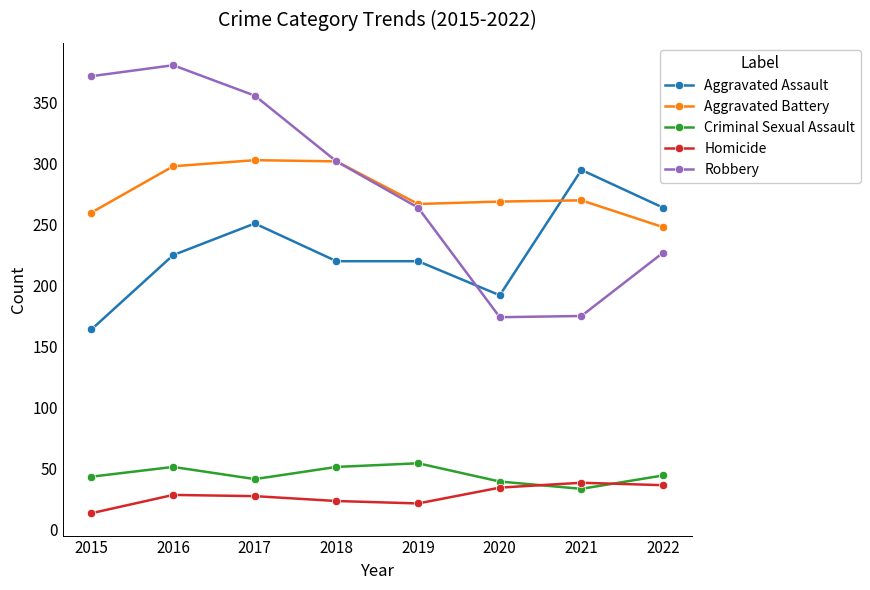

Count the number of categories in the chart.

8